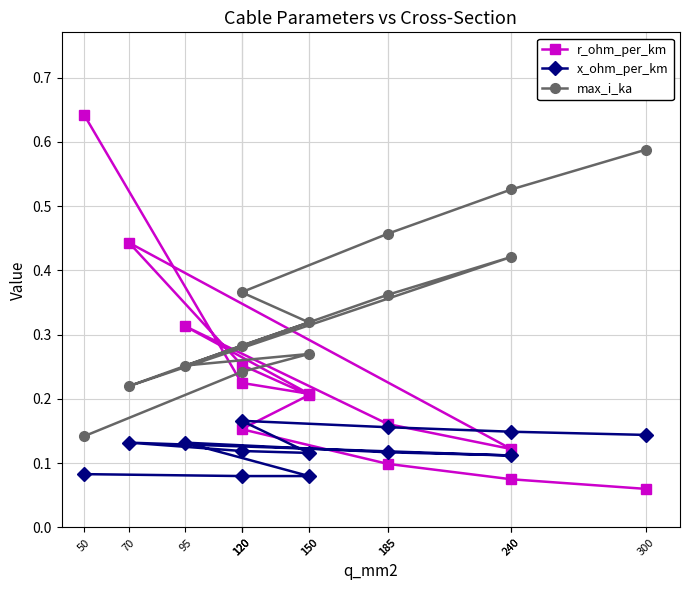

Reading right to left, list all the values displayed in this chart.

r_ohm_per_km: 300=0.1	240=0.1	185=0.1	120=0.2	150=0.2	120=0.3	70=0.4	240=0.1	185=0.2	95=0.3	150=0.2	120=0.2	50=0.6
x_ohm_per_km: 300=0.1	240=0.1	185=0.2	120=0.2	150=0.1	120=0.1	70=0.1	240=0.1	185=0.1	95=0.1	150=0.1	120=0.1	50=0.1
max_i_ka: 300=0.6	240=0.5	185=0.5	120=0.4	150=0.3	120=0.3	70=0.2	240=0.4	185=0.4	95=0.3	150=0.3	120=0.2	50=0.1